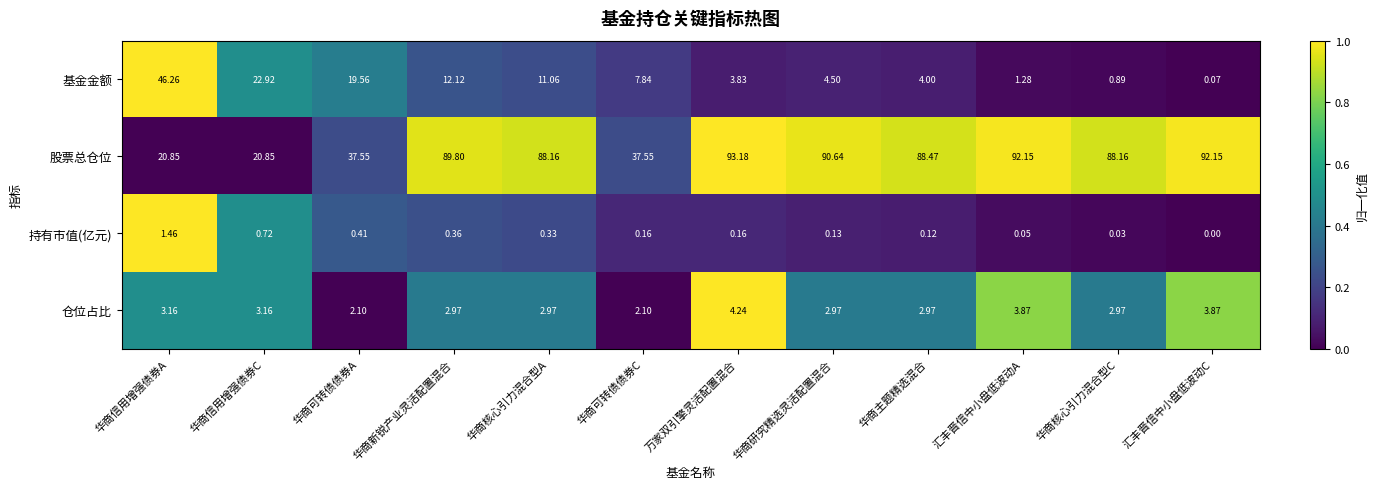

At which label is 持有市值(亿元) closest to 0?

汇丰晋信中小盘低波动C